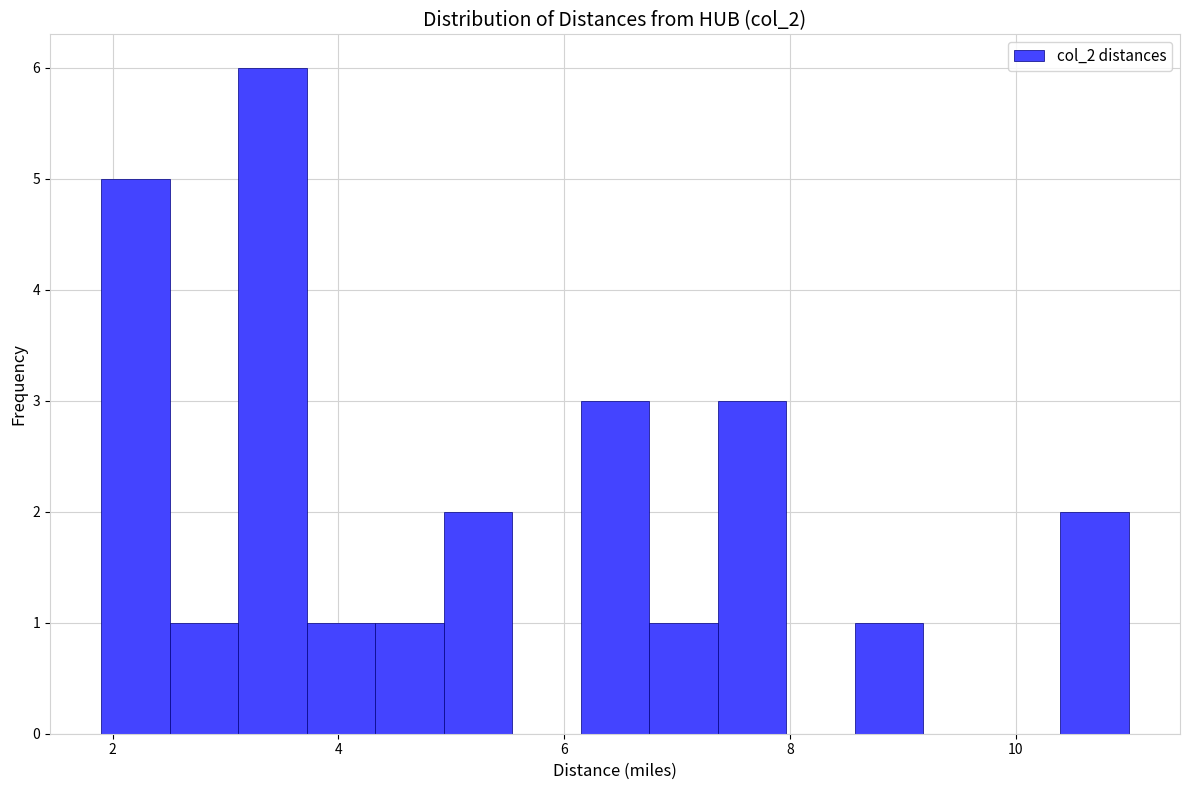

Around what value on the x-axis is the tallest bar? Give the approximate position of its centre, as read against the axis.

3.4